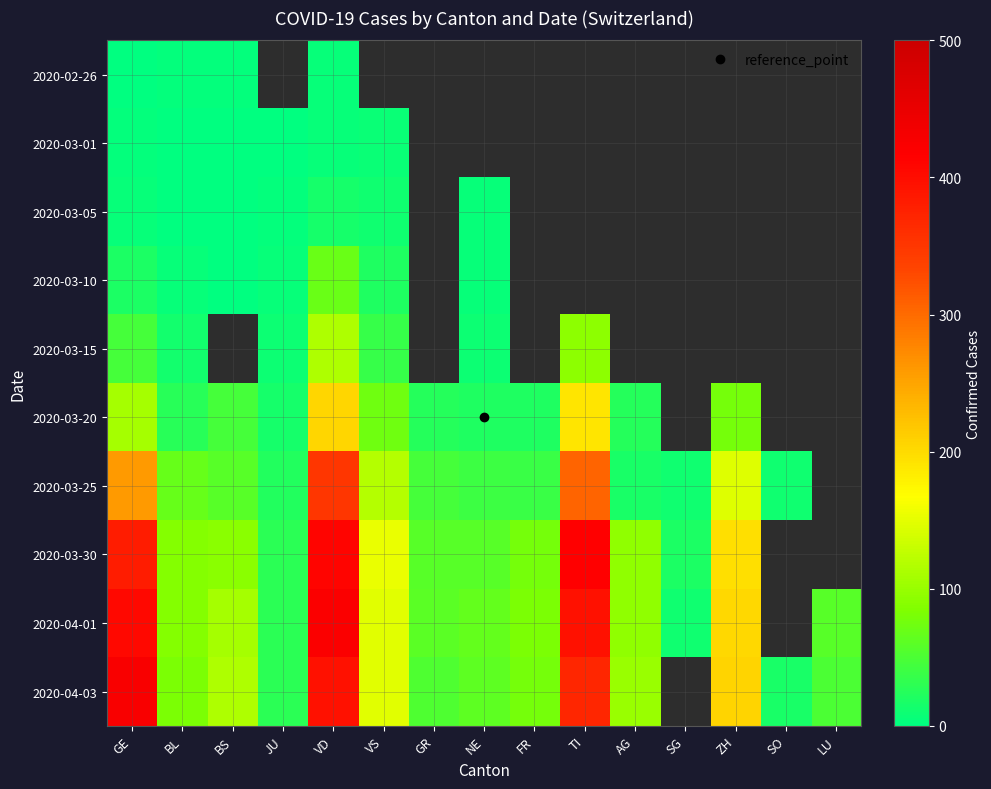

Where does the 2020-04-03 series first go above 100?

GE